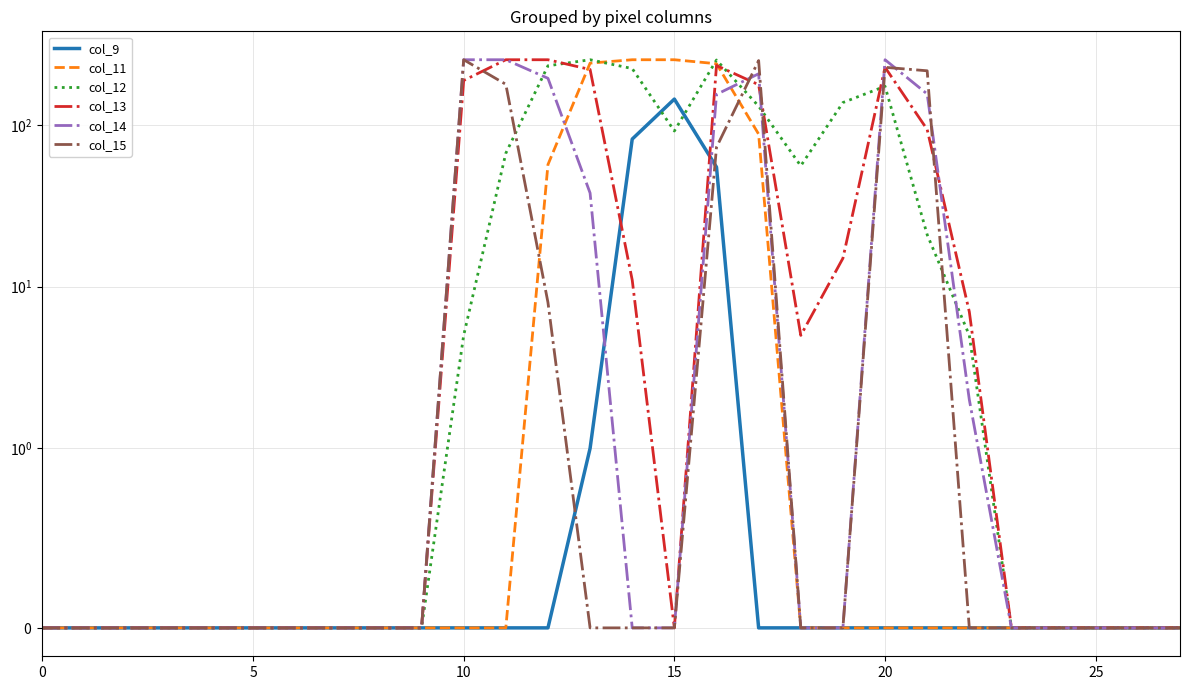

Which series has the largest total across all categories?

col_13